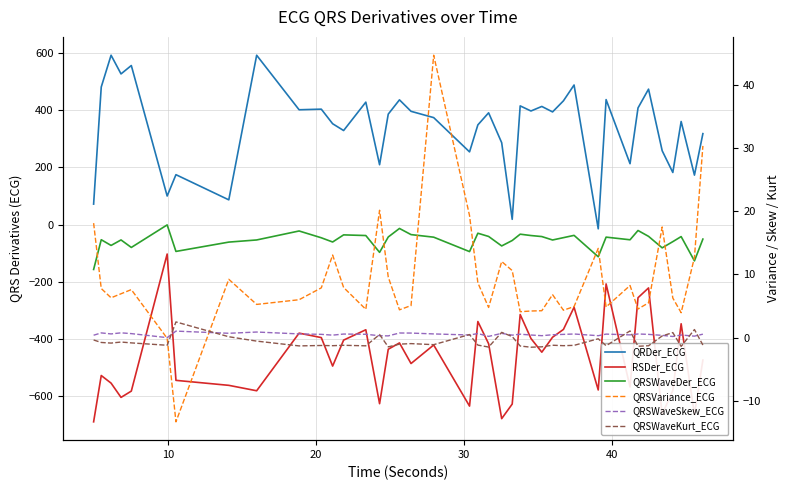

How many intersections are there between QRSWaveKurt_ECG and QRSWaveDer_ECG?

2